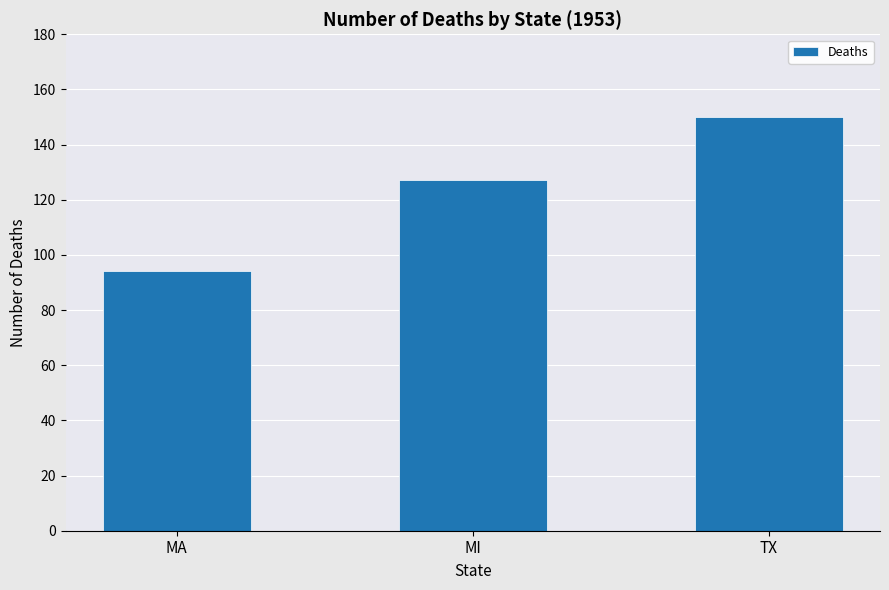

What is the ratio of the value at MI to the value at MA?

1.4